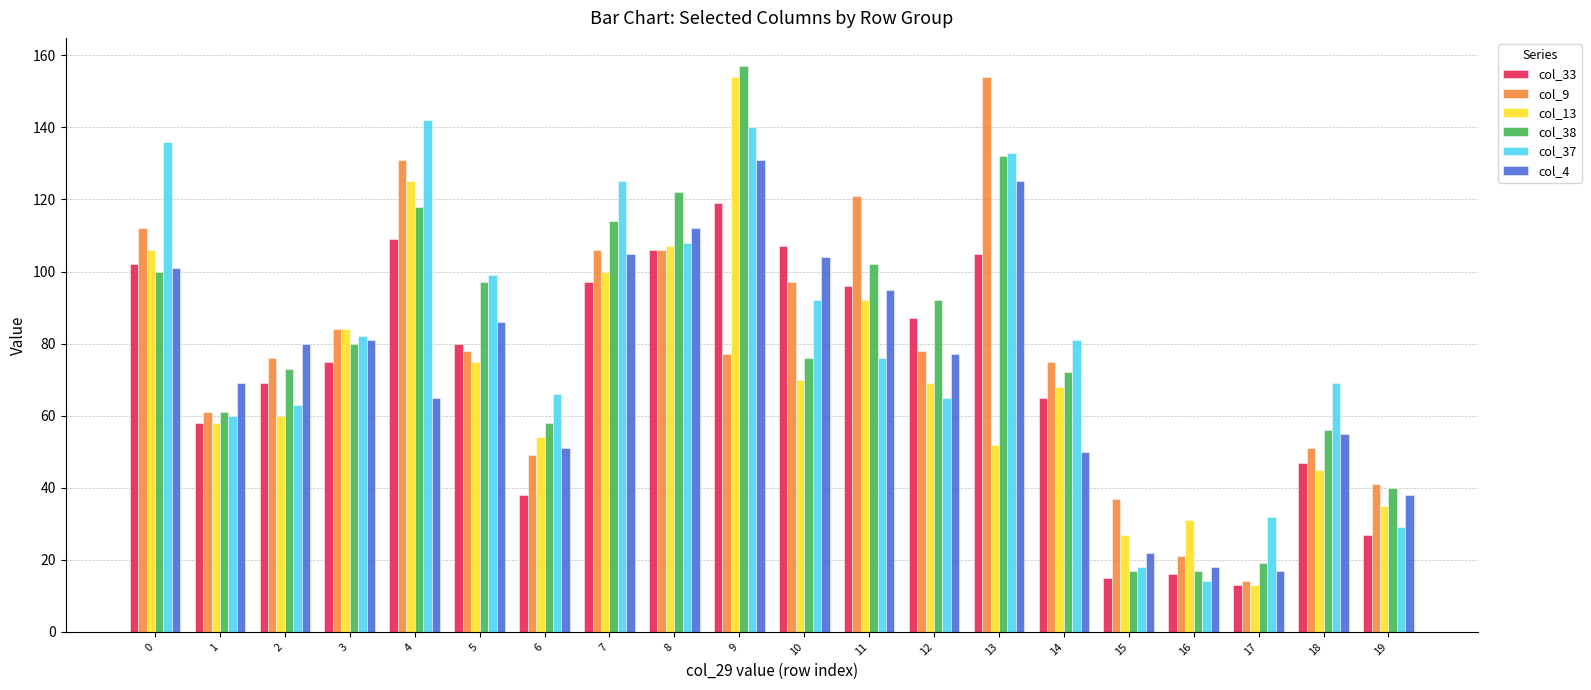

Reading right to left, list all the values displayed in this chart.

col_33: 19=27	18=47	17=13	16=16	15=15	14=65	13=105	12=87	11=96	10=107	9=119	8=106	7=97	6=38	5=80	4=109	3=75	2=69	1=58	0=102
col_9: 19=41	18=51	17=14	16=21	15=37	14=75	13=154	12=78	11=121	10=97	9=77	8=106	7=106	6=49	5=78	4=131	3=84	2=76	1=61	0=112
col_13: 19=35	18=45	17=13	16=31	15=27	14=68	13=52	12=69	11=92	10=70	9=154	8=107	7=100	6=54	5=75	4=125	3=84	2=60	1=58	0=106
col_38: 19=40	18=56	17=19	16=17	15=17	14=72	13=132	12=92	11=102	10=76	9=157	8=122	7=114	6=58	5=97	4=118	3=80	2=73	1=61	0=100
col_37: 19=29	18=69	17=32	16=14	15=18	14=81	13=133	12=65	11=76	10=92	9=140	8=108	7=125	6=66	5=99	4=142	3=82	2=63	1=60	0=136
col_4: 19=38	18=55	17=17	16=18	15=22	14=50	13=125	12=77	11=95	10=104	9=131	8=112	7=105	6=51	5=86	4=65	3=81	2=80	1=69	0=101